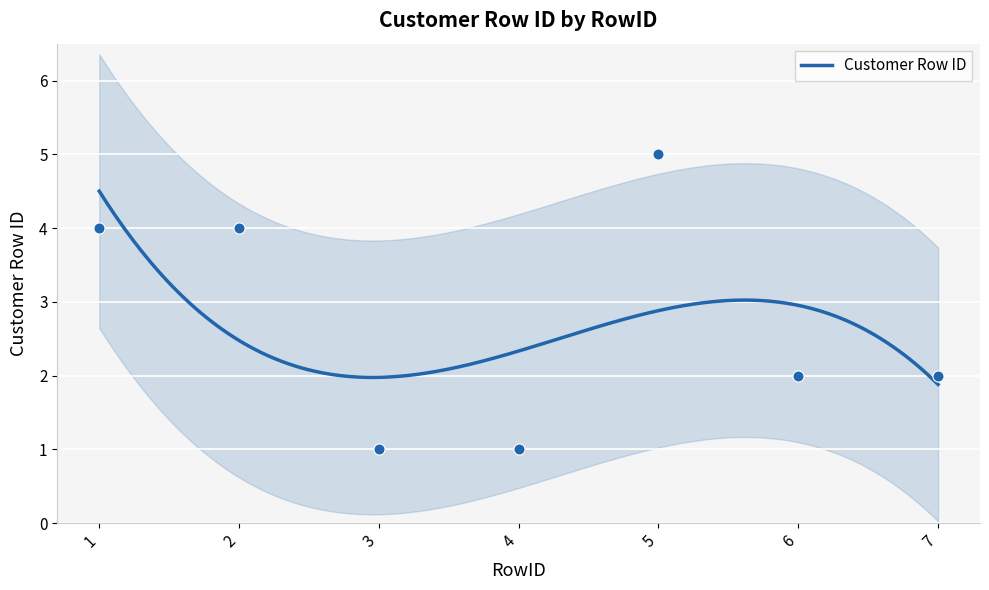

Between 5 and 3, which is larger?

5